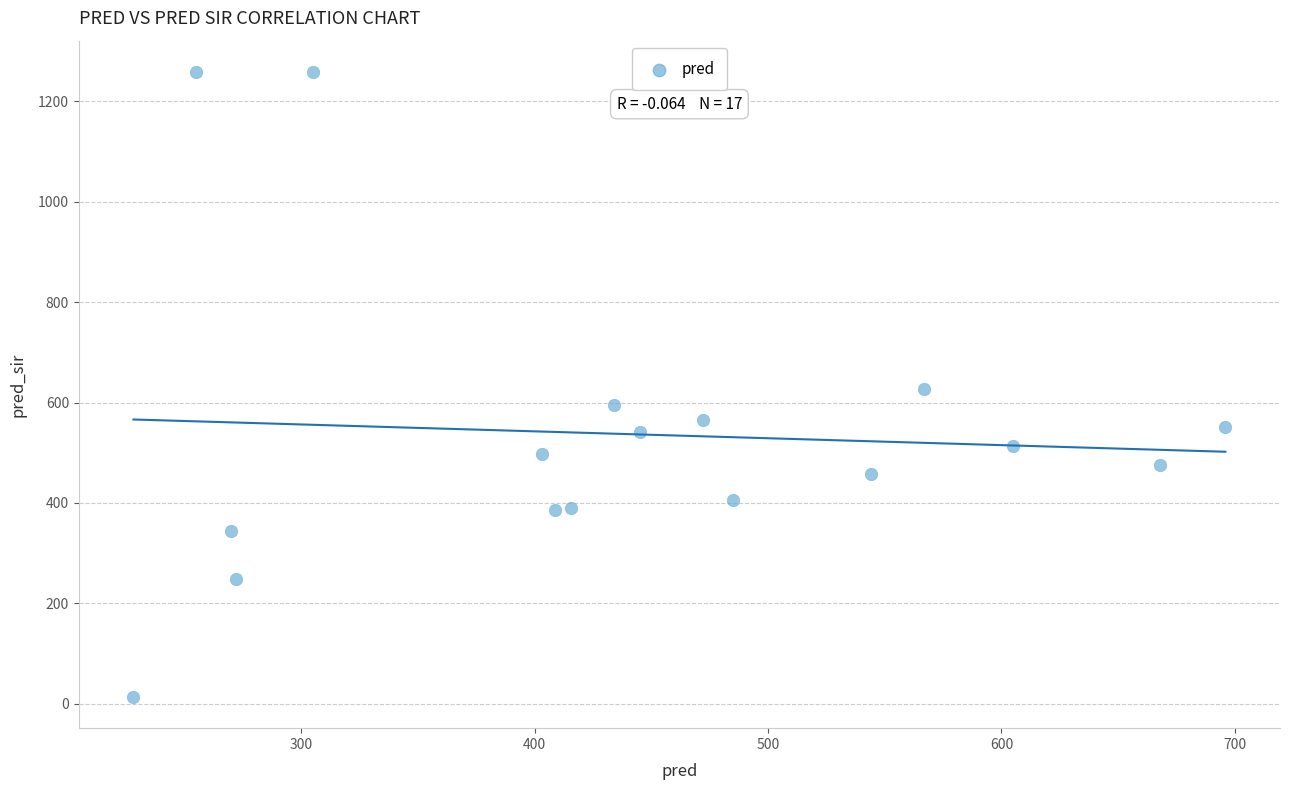

What is the range of Y values (max minus min)?

1244.0